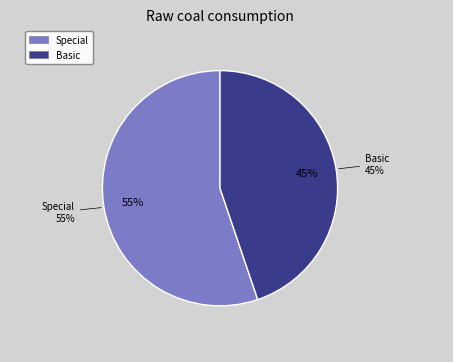

What percentage is NOT represented by Special?

44.8%